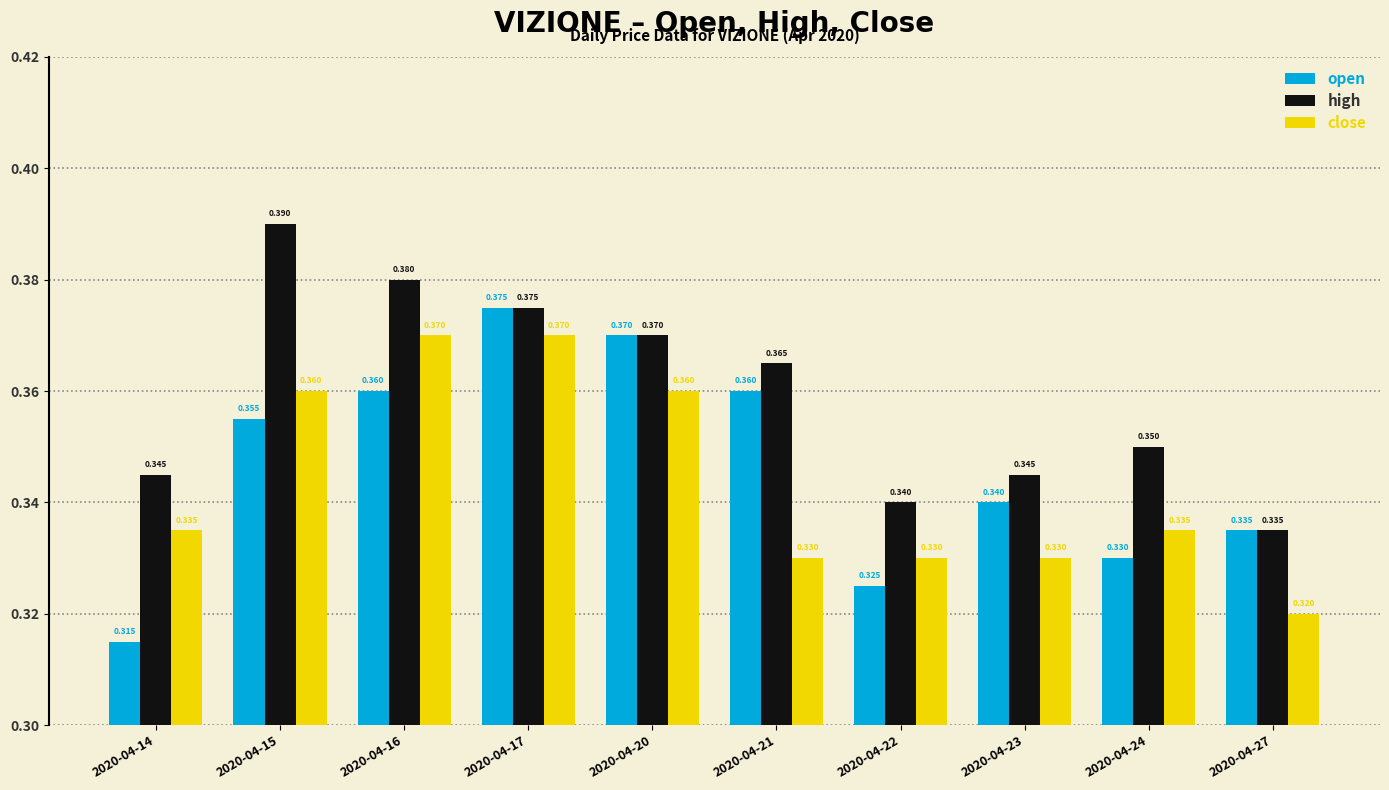

Which series has the largest range (max minus min)?

open